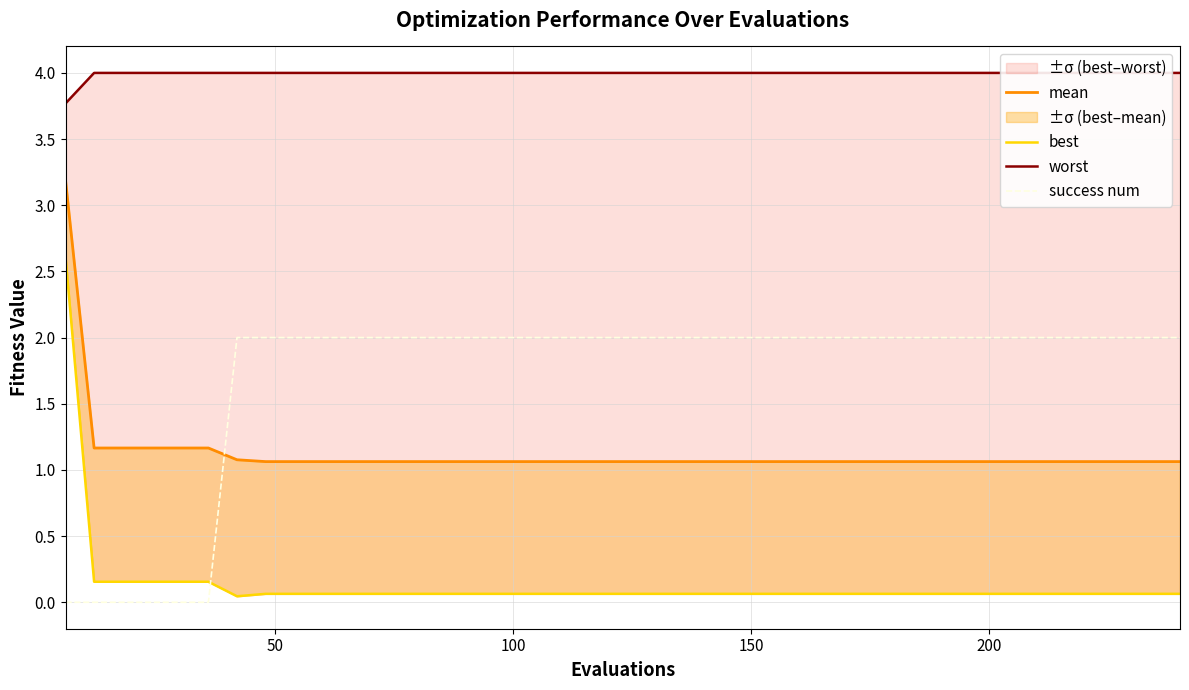

True or false: worst and mean cross at least once.

False